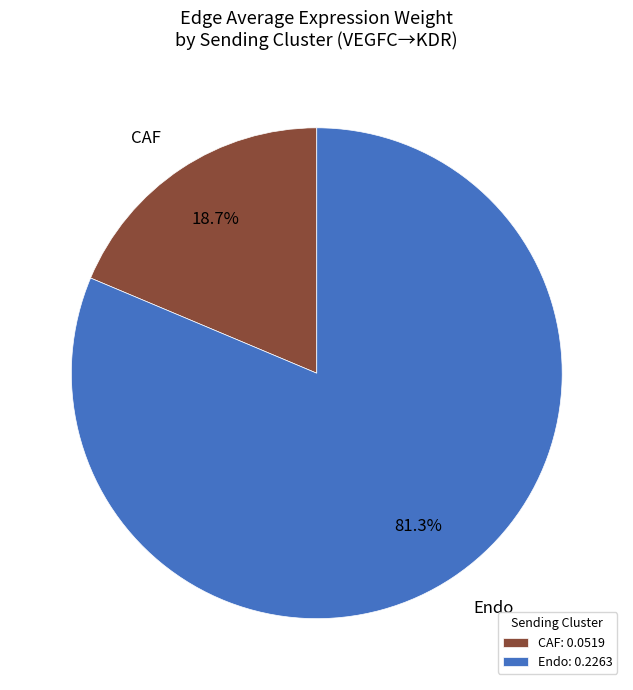

To the nearest percent, what portion does CAF represent?

19%